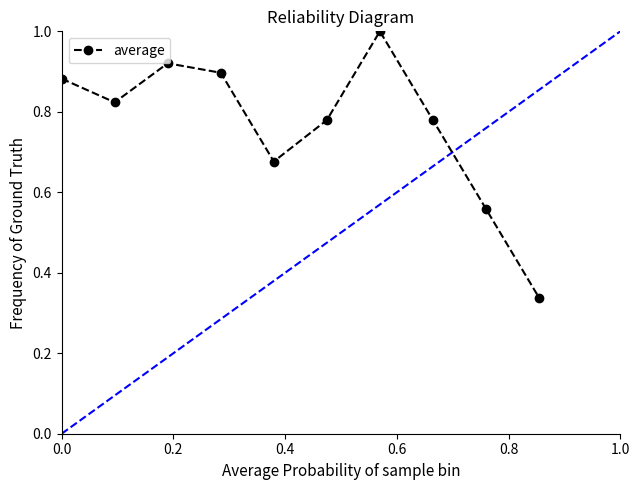

What is the sum of all values?

7.7